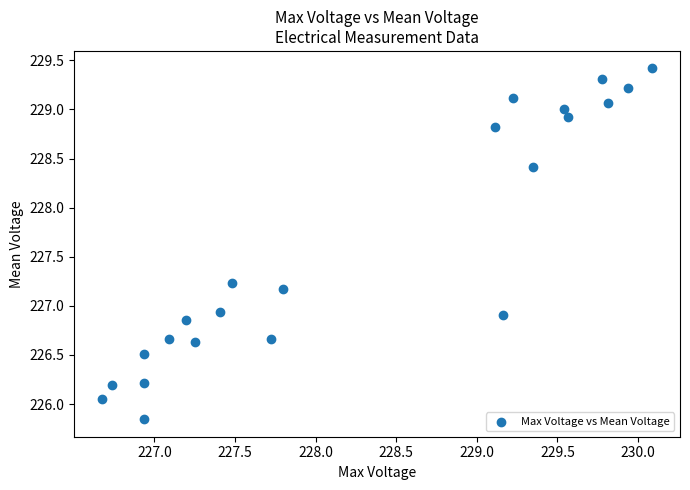

What is the range of Y values (max minus min)?

3.6